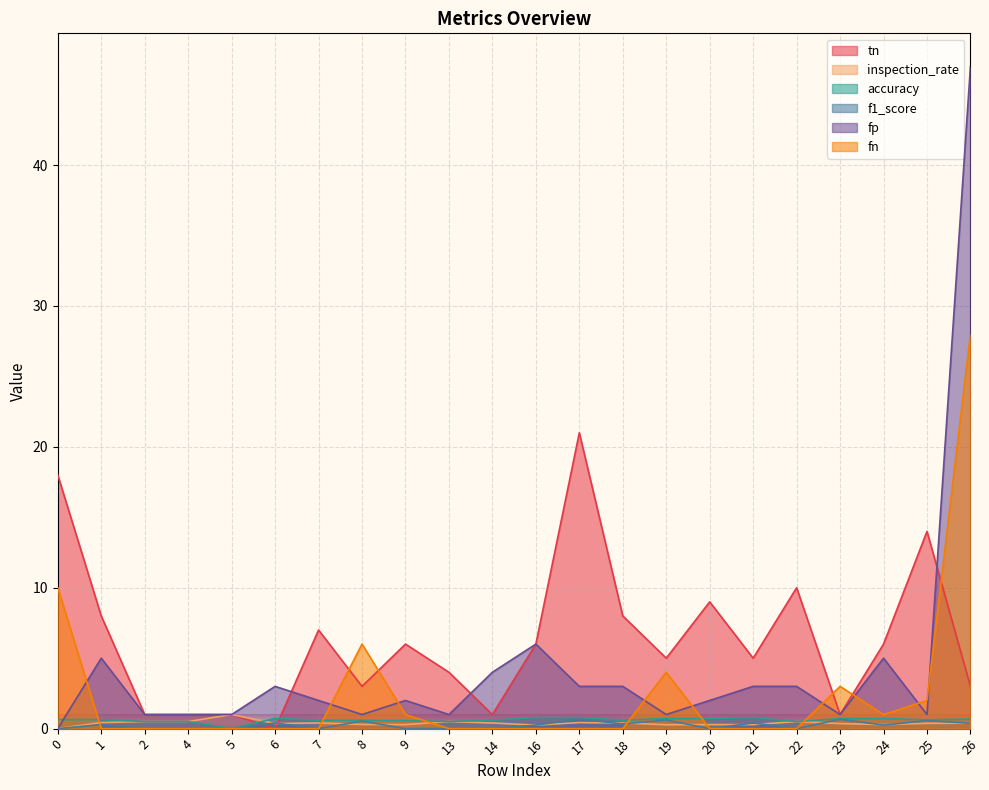

In inspection_rate, how many points are higher than both neighbors (excluding endpoints)?

5